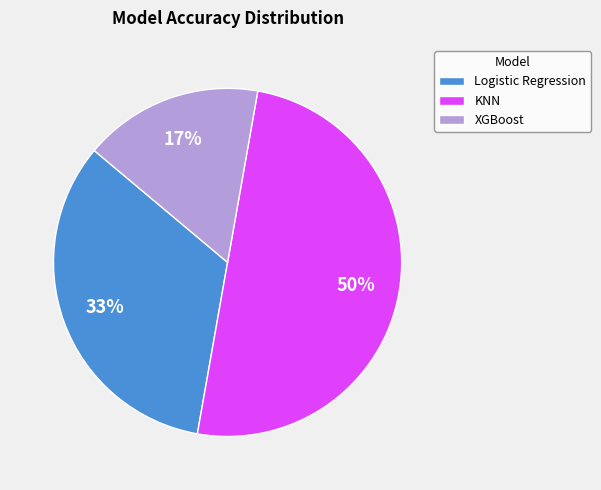

How many segments does this pie chart have?

3